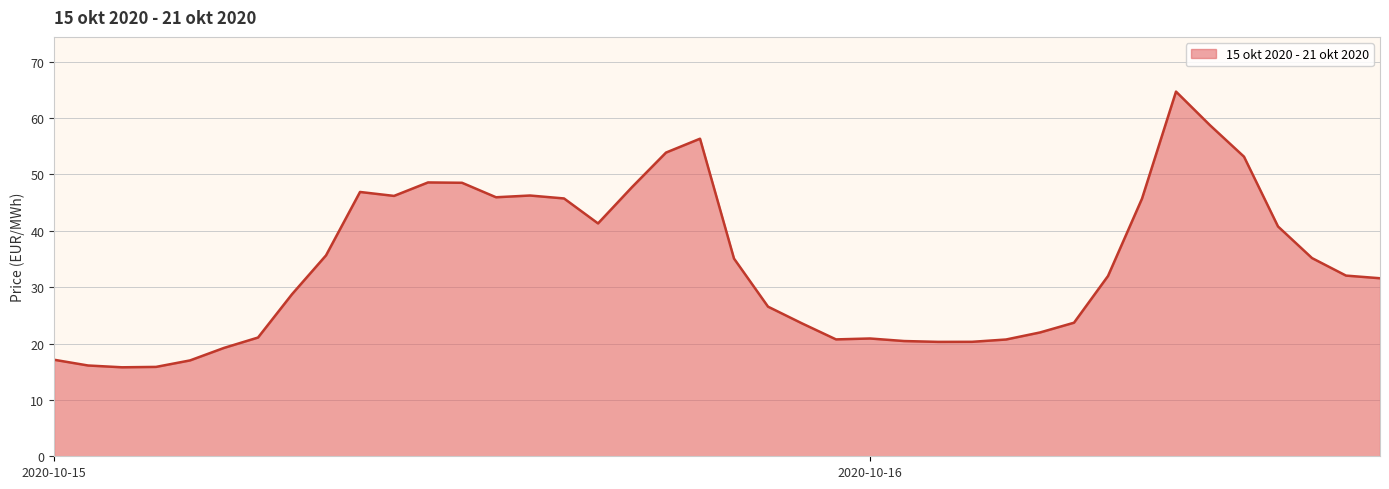

What is the minimum value shown in the chart?

15.8